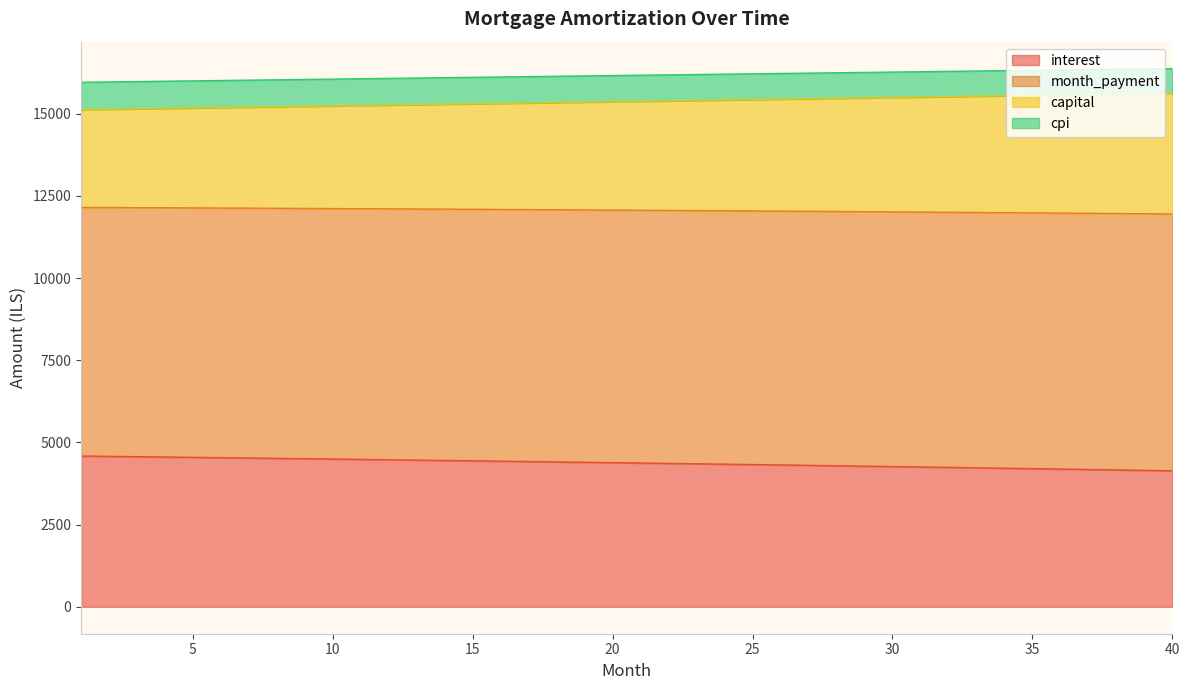

What is the total value across all series at 5?

15999.5